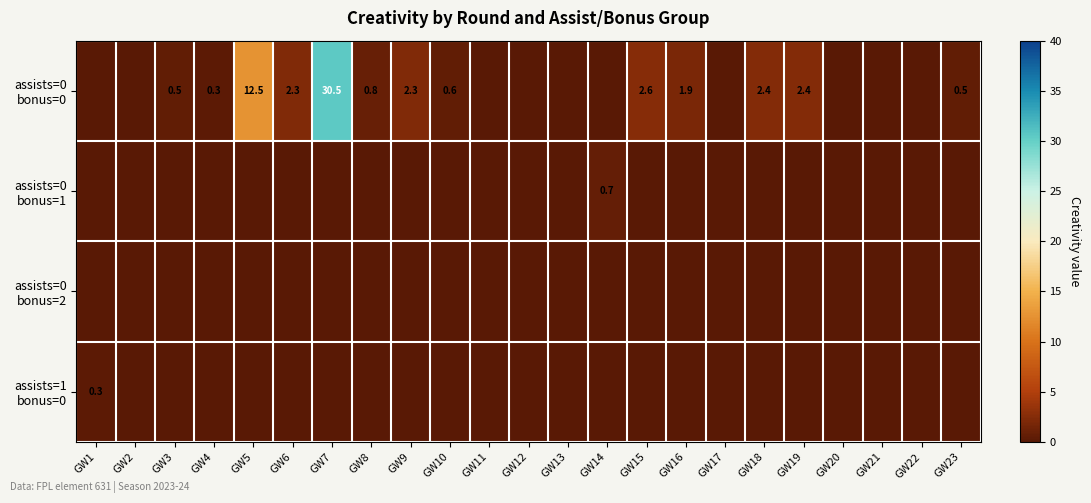

The value of assists=0 bonus=0 at GW22 is -15.7. True or false?

False